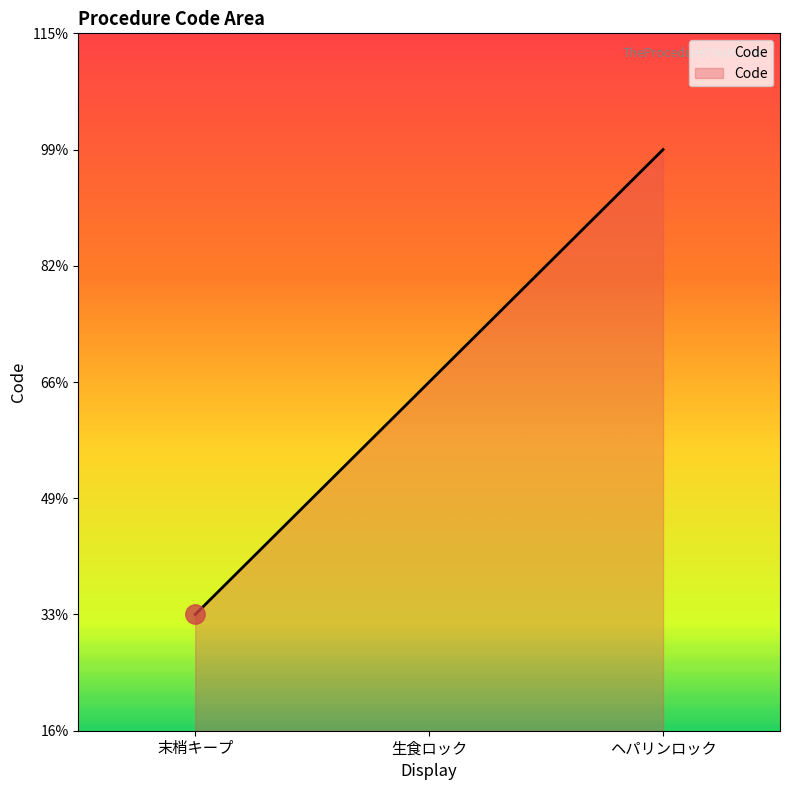

Which has a higher value, 末梢キープ or ヘパリンロック?

ヘパリンロック